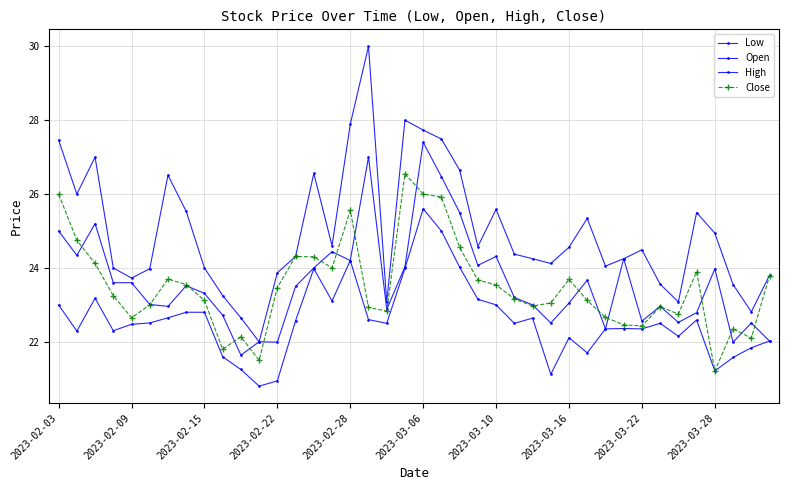

Reading left to right, extract all data points from this chart.

Low: 23.0	22.3	23.2	22.3	22.5	22.5	22.6	22.8	22.8	21.6	21.2	20.8	20.9	22.6	24.0	23.1	24.2	22.6	22.5	24.0	25.6	25.0	24.0	23.1	23.0	22.5	22.6	21.1	22.1	21.7	22.4	22.4	22.4	22.5	22.1	22.6	21.2	21.6	21.8	22.0
Open: 25.0	24.3	25.2	23.6	23.6	23.0	23.0	23.5	23.3	22.7	21.6	22.0	22.0	23.5	24.0	24.4	24.2	27.0	22.9	24.0	27.4	26.5	25.5	24.1	24.3	23.2	23.0	22.5	23.1	23.7	22.4	24.2	22.6	23.0	22.5	22.8	24.0	22.0	22.5	22.0
High: 27.5	26.0	27.0	24.0	23.7	24.0	26.5	25.5	24.0	23.2	22.6	22.0	23.9	24.3	26.6	24.6	27.9	30.0	23.1	28.0	27.7	27.5	26.6	24.6	25.6	24.4	24.2	24.1	24.6	25.3	24.1	24.2	24.5	23.6	23.1	25.5	24.9	23.6	22.8	23.8
Close: 26.0	24.8	24.1	23.2	22.6	23.0	23.7	23.6	23.1	21.8	22.1	21.5	23.5	24.3	24.3	24.0	25.6	22.9	22.8	26.6	26.0	25.9	24.6	23.7	23.5	23.2	23.0	23.1	23.7	23.1	22.7	22.5	22.4	22.9	22.8	23.9	21.2	22.4	22.1	23.8